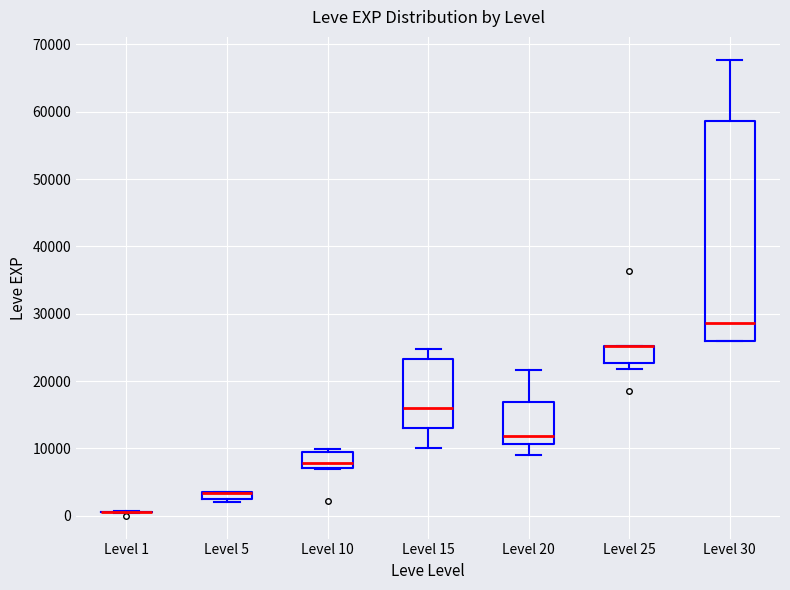

Which box is the tallest, from its lower edge to its upper edge?

Level 30